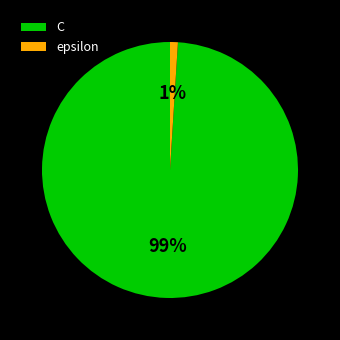

Is the sum of C and epsilon greater than half?

Yes